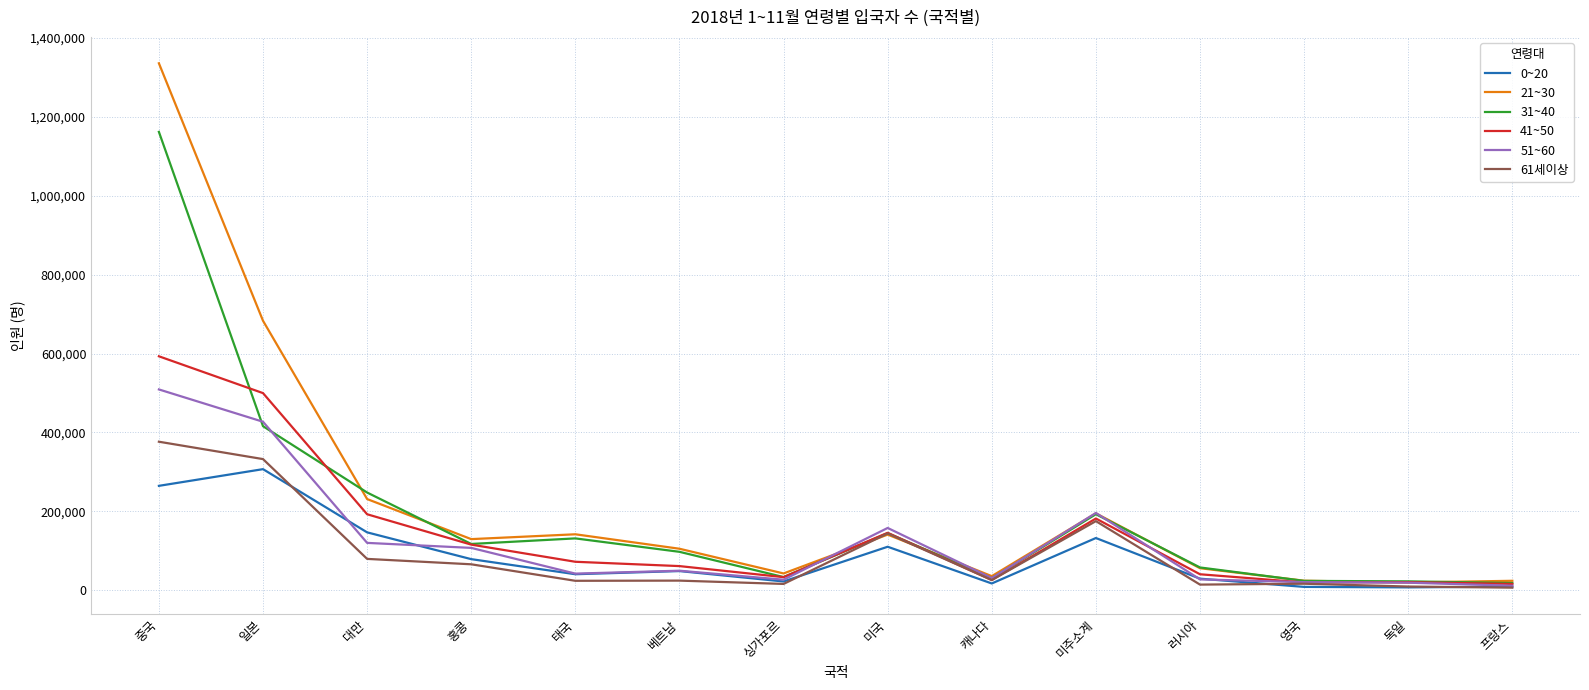

What is the spread (max minus min) of values at 베트남?

80773